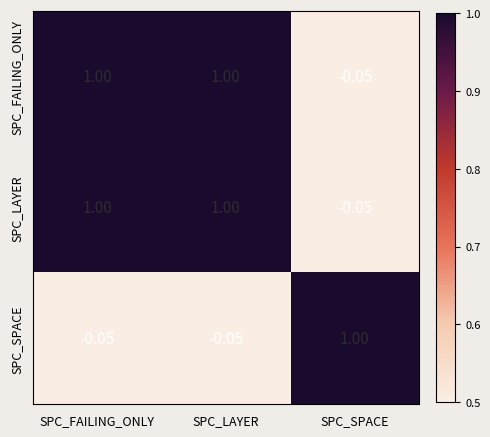

Where is SPC_FAILING_ONLY nearest to the value 0?

SPC_SPACE